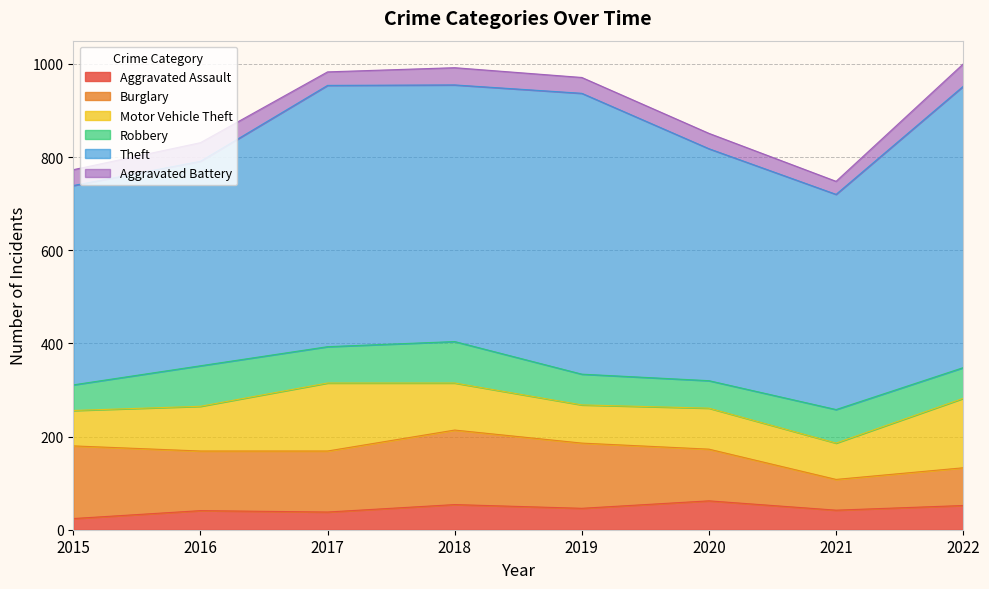

Between 2016 and 2021, which series saw the biggest shift?

Burglary